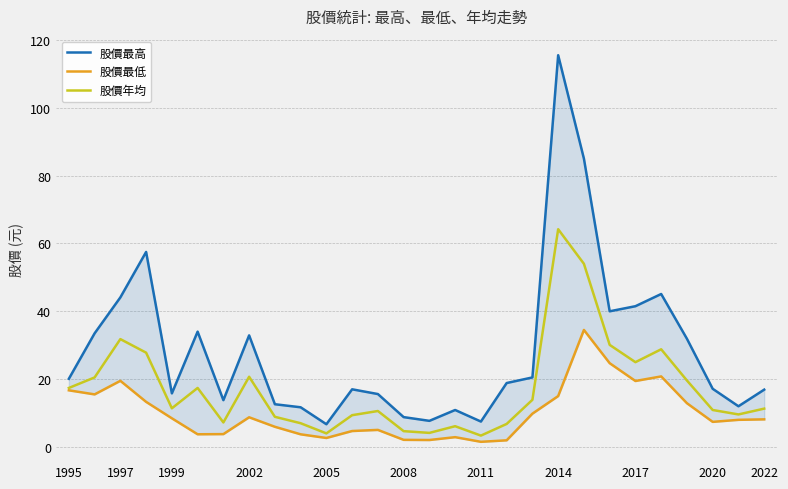

Is it true that 股價年均 equals 64.2 at 2014?

True